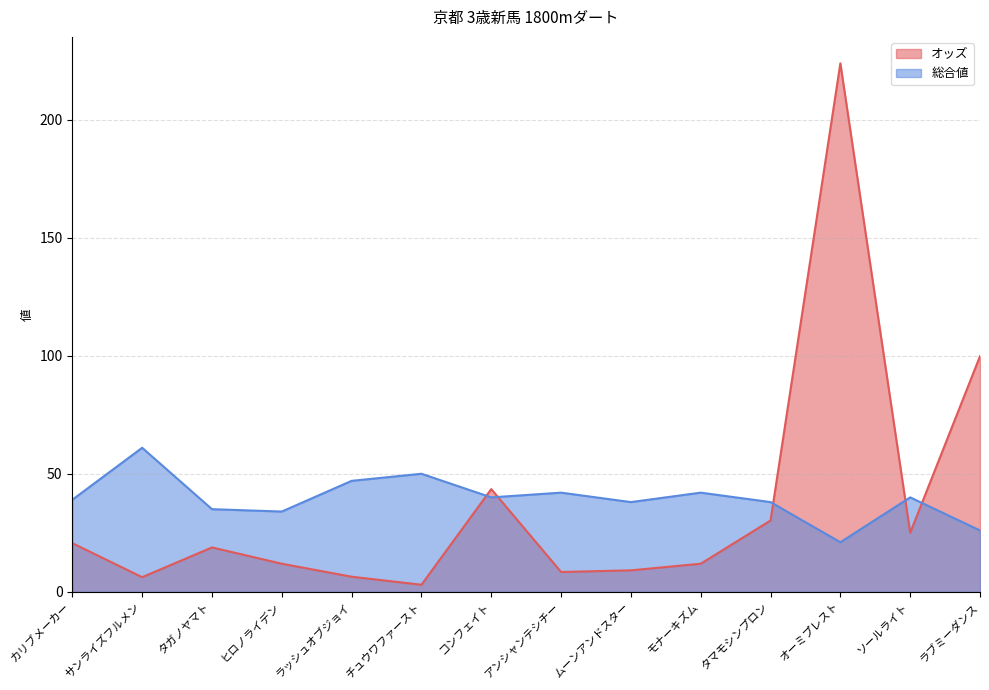

What is the value of the 総合値 point at the 7th from the left?

40.0